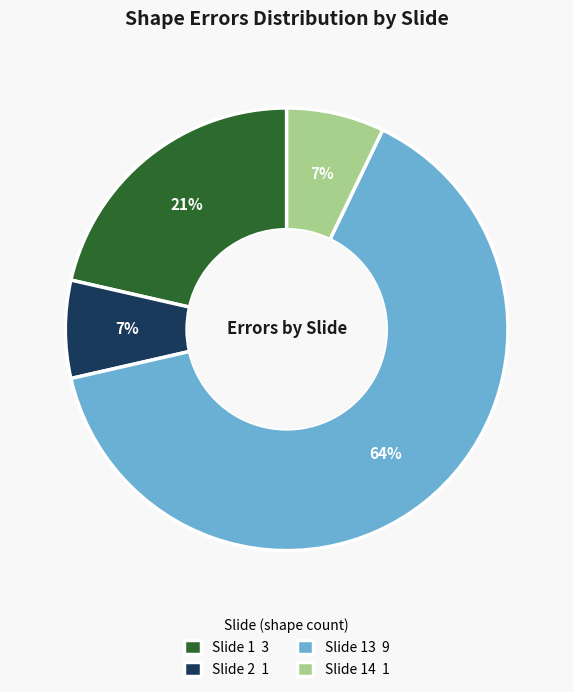

Combined, do Slide 2 1 and Slide 13 9 account for over 50%?

Yes